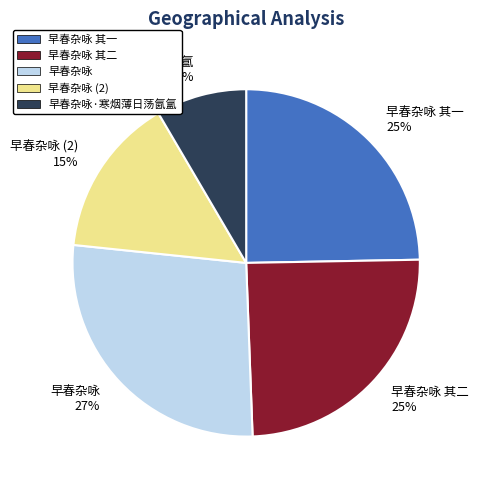

What is the ratio of the value at 早春杂咏·寒烟薄日荡氤氲 to the value at 早春杂咏 其二?

0.3